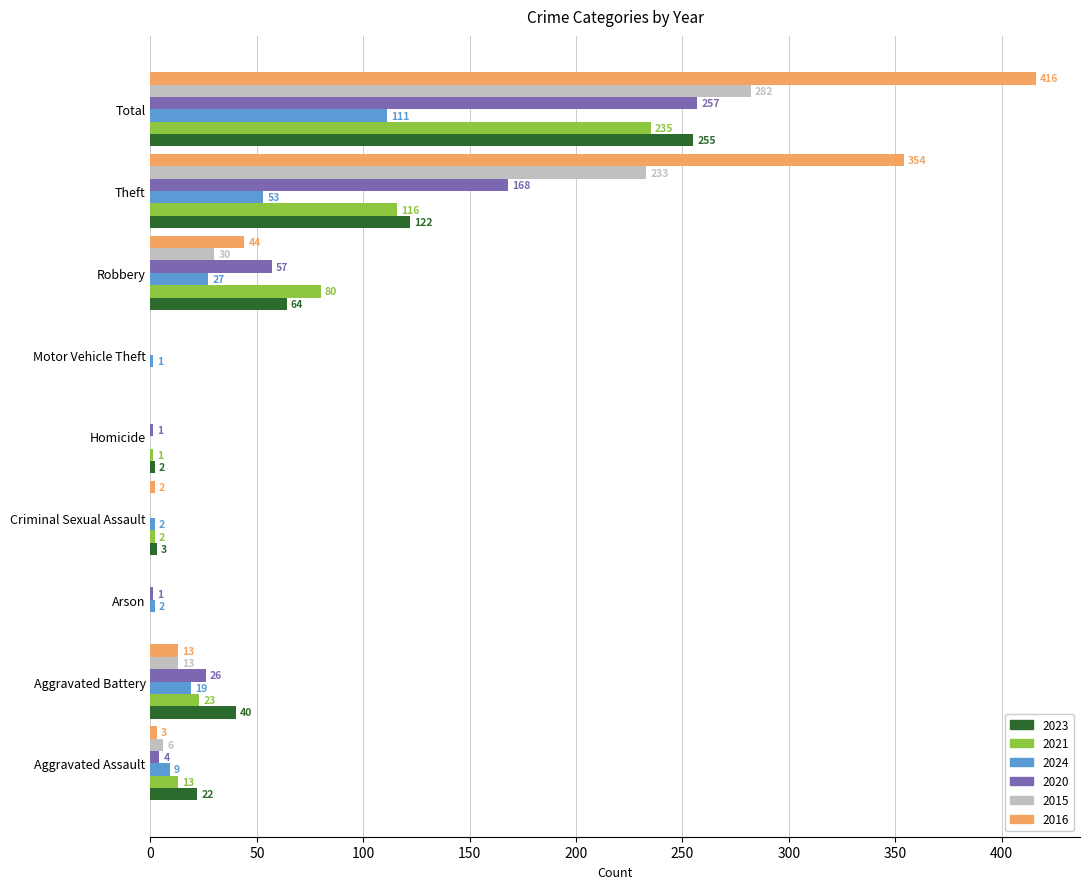

Is it true that 2023 equals 64 at Robbery?

True